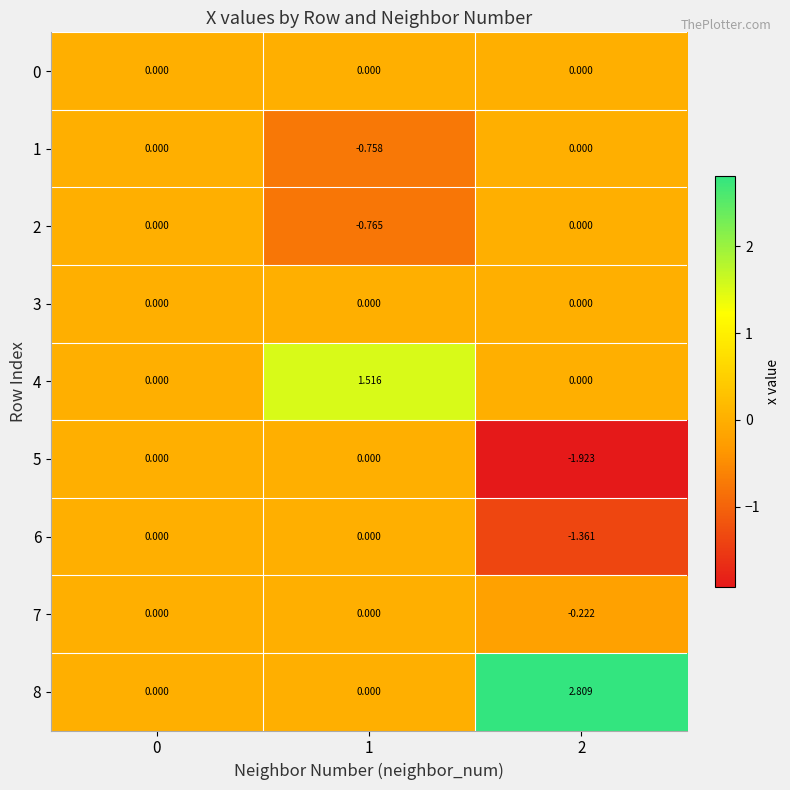

Is the value of 4 at 1 greater than the value of 2 at 0?

Yes